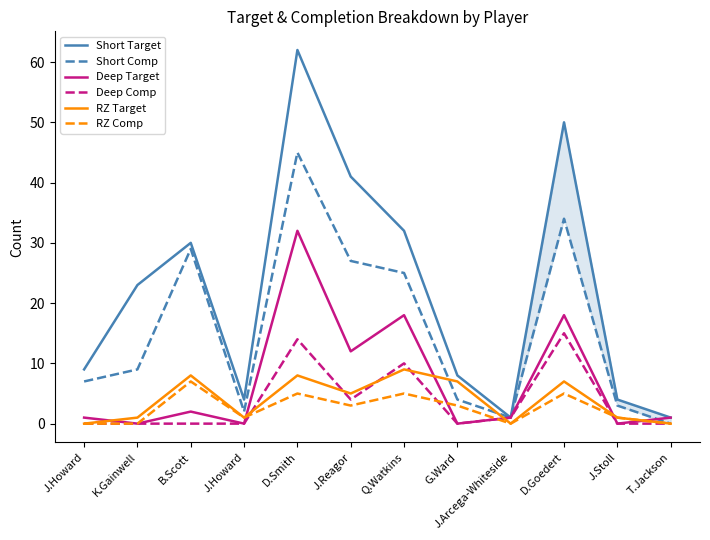

Which series has the widest spread of values?

Short Target